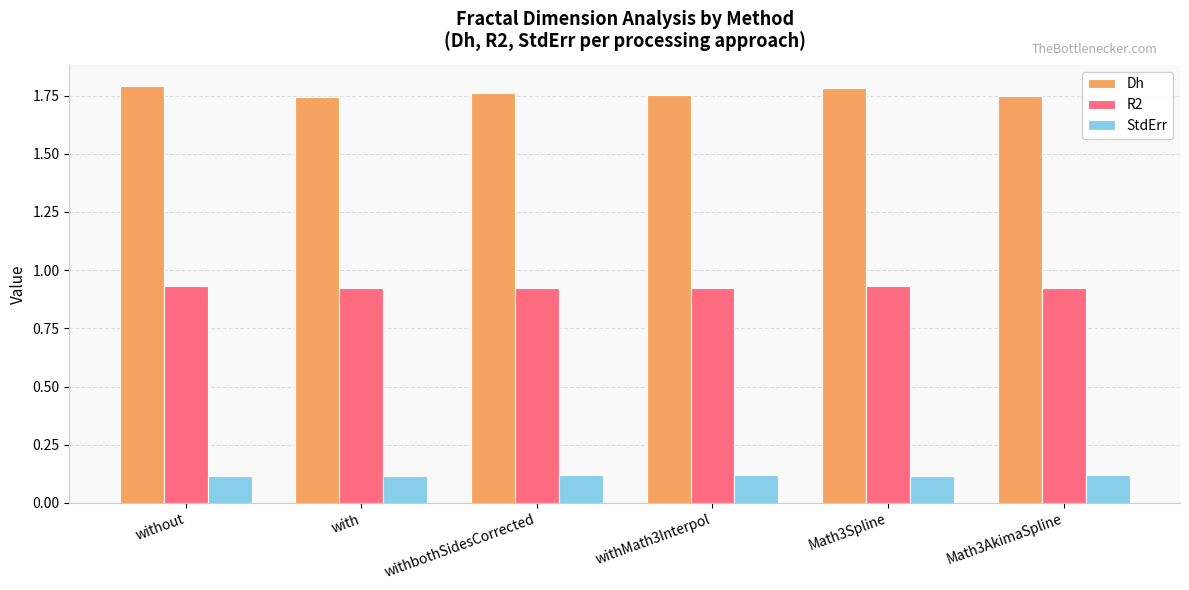

How many distinct data groups are displayed?

3